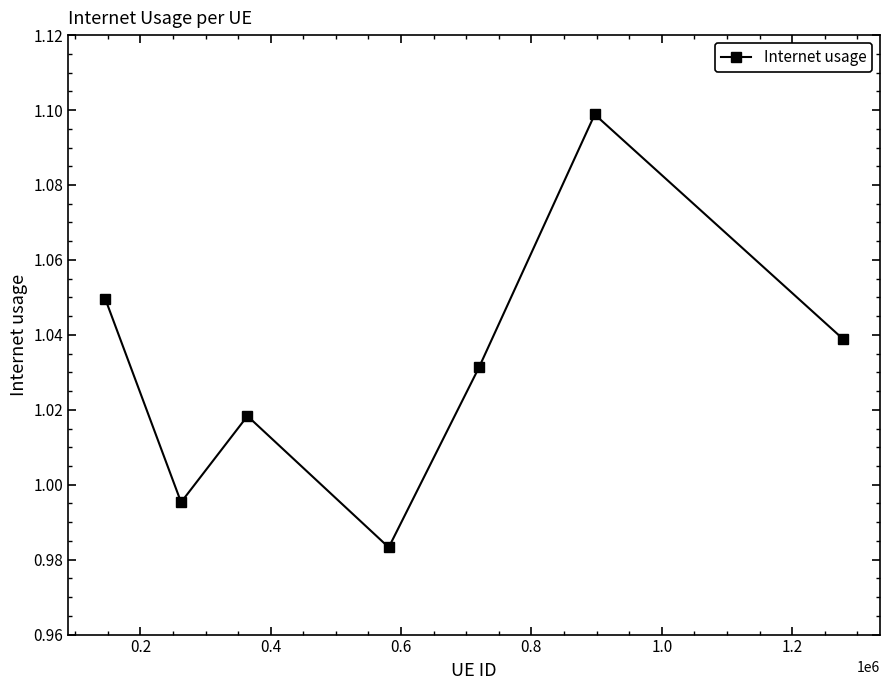

How many points are lower than both their immediate neighbors (excluding endpoints)?

2